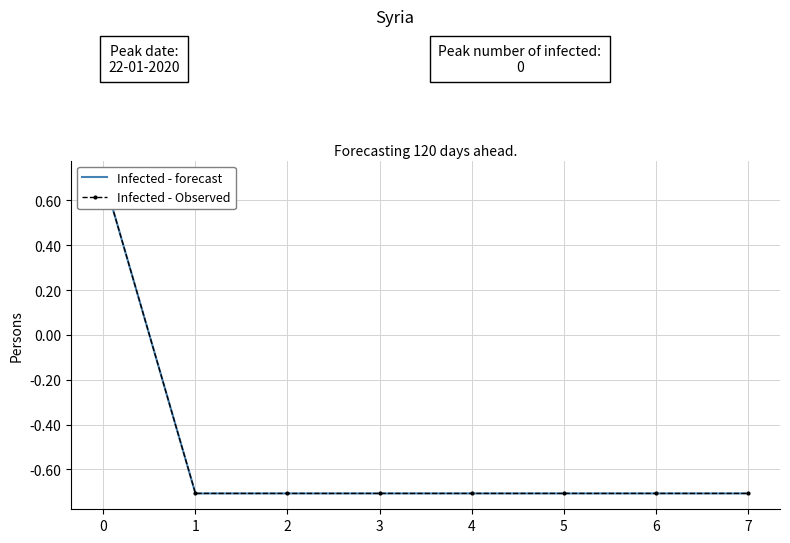

True or false: Infected - forecast has a value of -0.7 at 5.

True